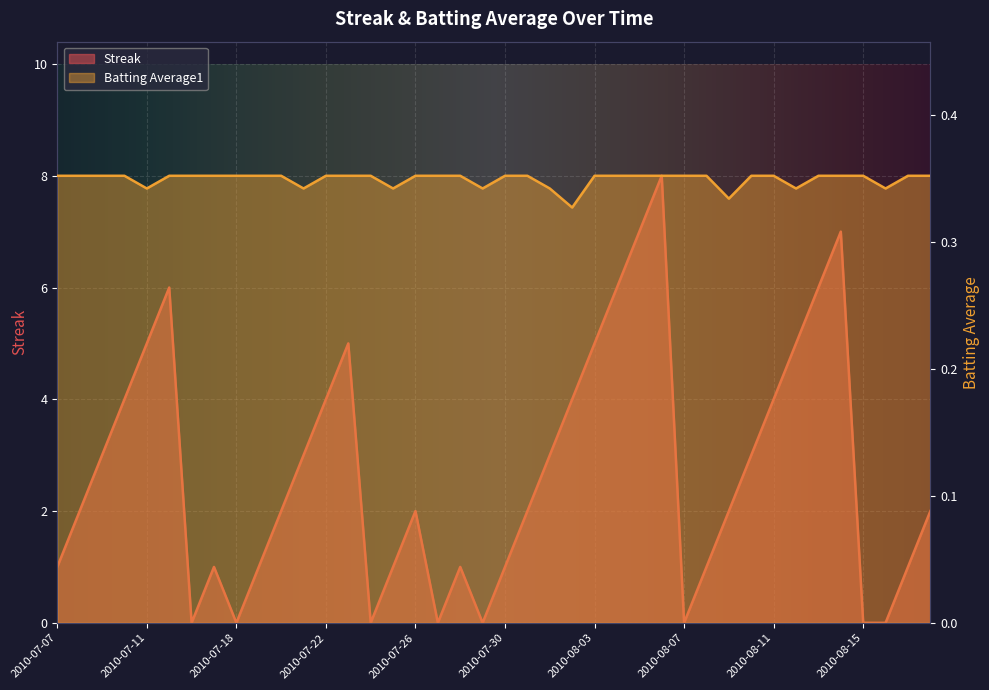

What is the total value across all series at 2010-08-03?

5.4